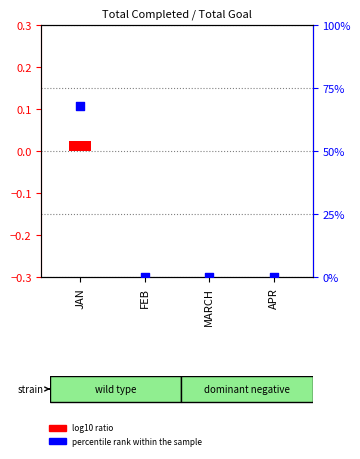

Is the value of percentile rank within the sample at MARCH greater than the value of log10 ratio at JAN?

No